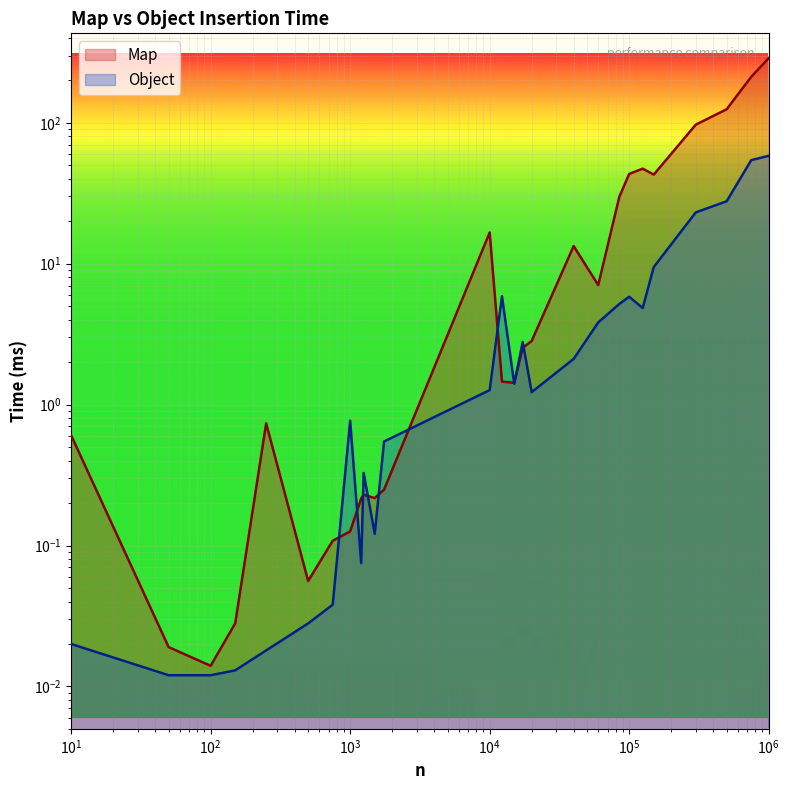

How many lines are shown in the chart?

2